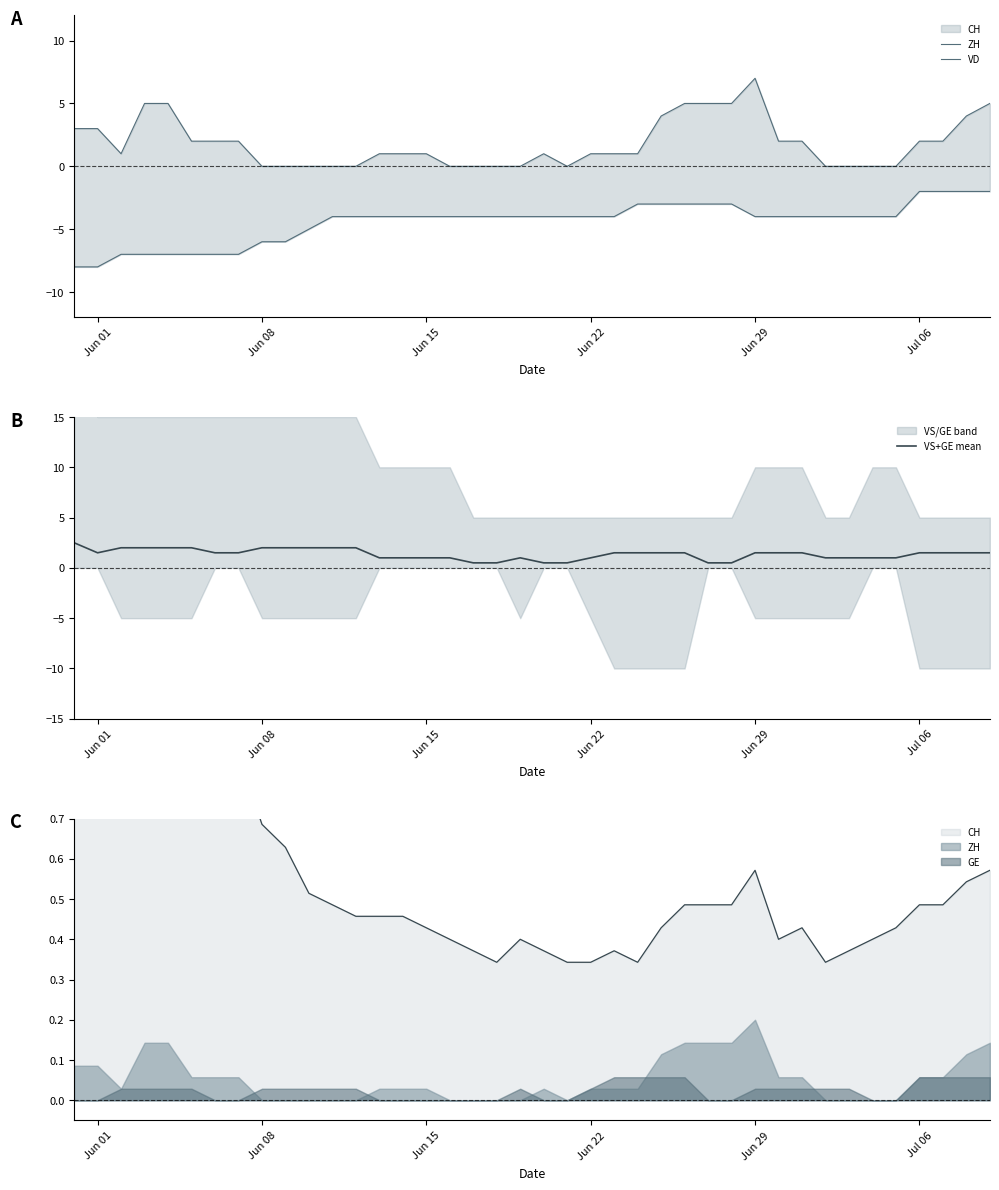

What is the sum of all VD values?

-178.0